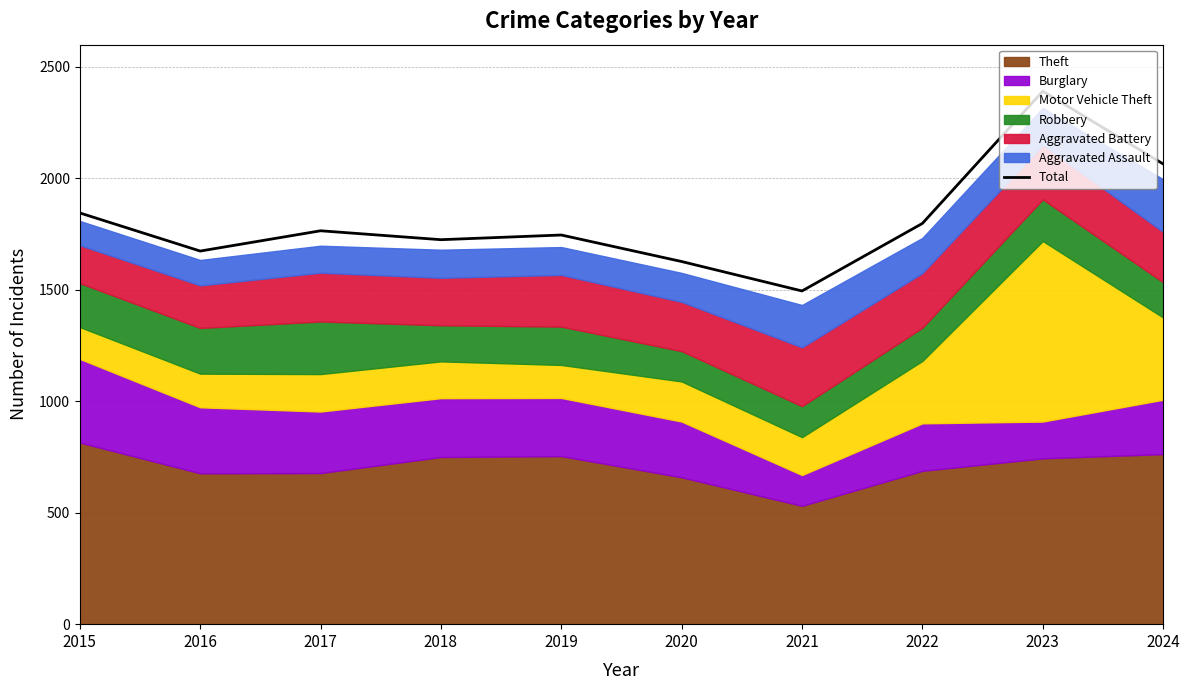

Reading left to right, transcribe all the data shown in this chart.

1845	1674	1765	1725	1746	1627	1495	1798	2391	2065